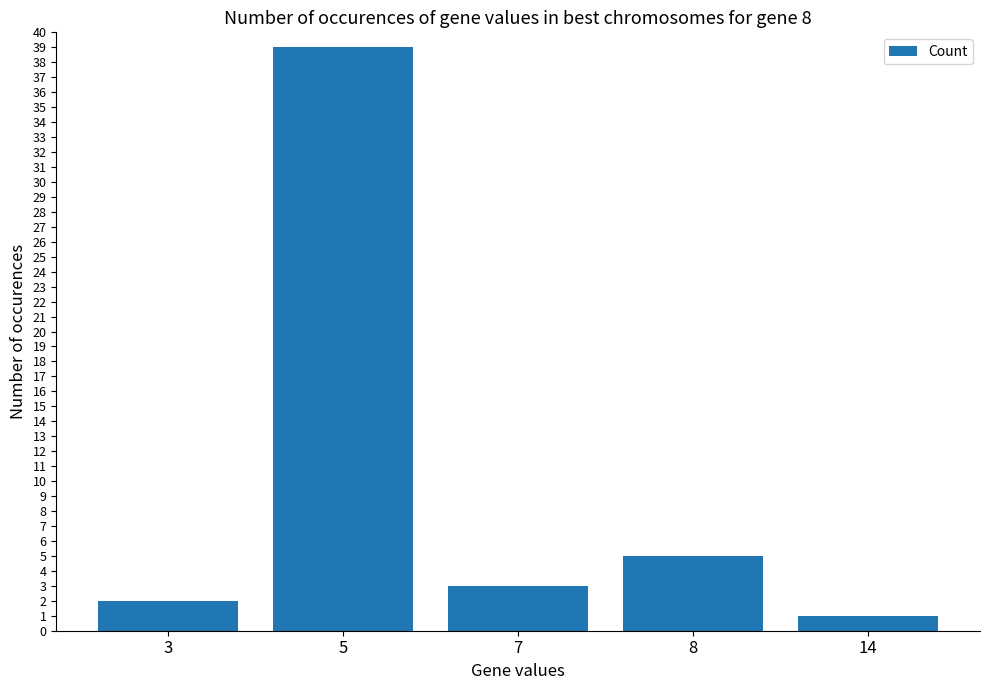

What is the average value?

10